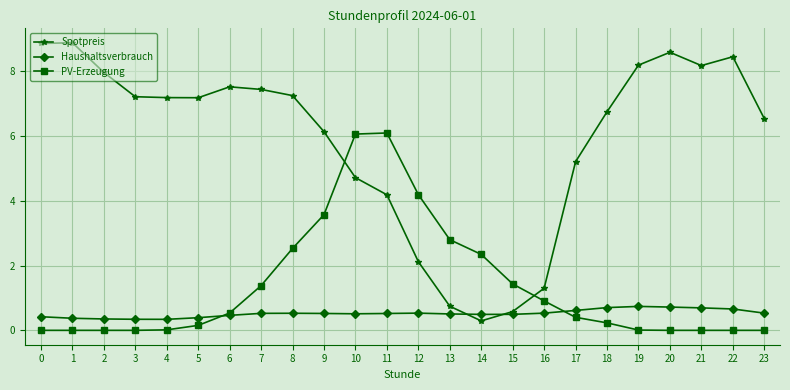

What is the greatest value displayed?

8.9